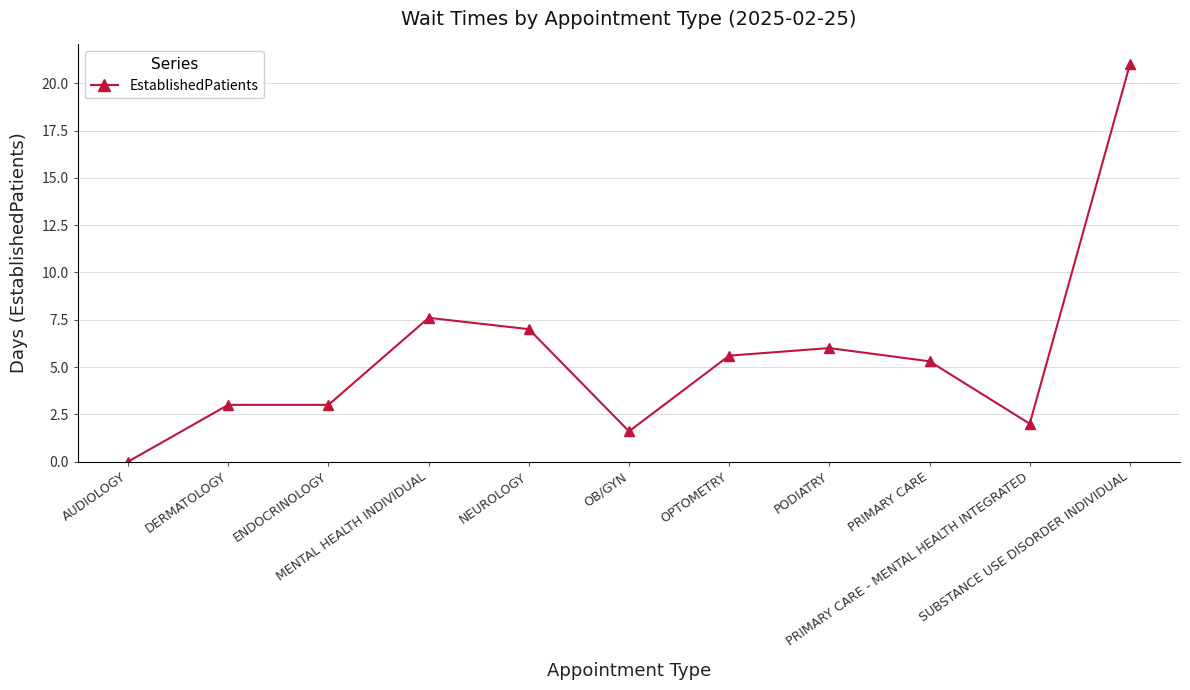

Where is the data nearest to the value 10?

MENTAL HEALTH INDIVIDUAL